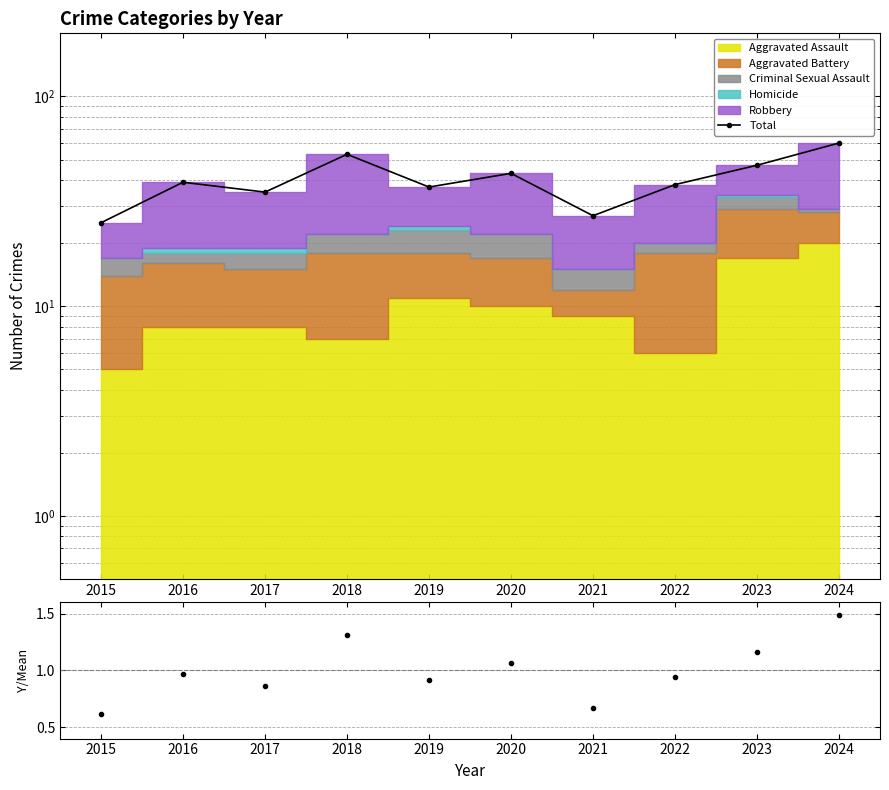

What is the difference between the maximum and minimum values in the Total/Mean series?

0.9